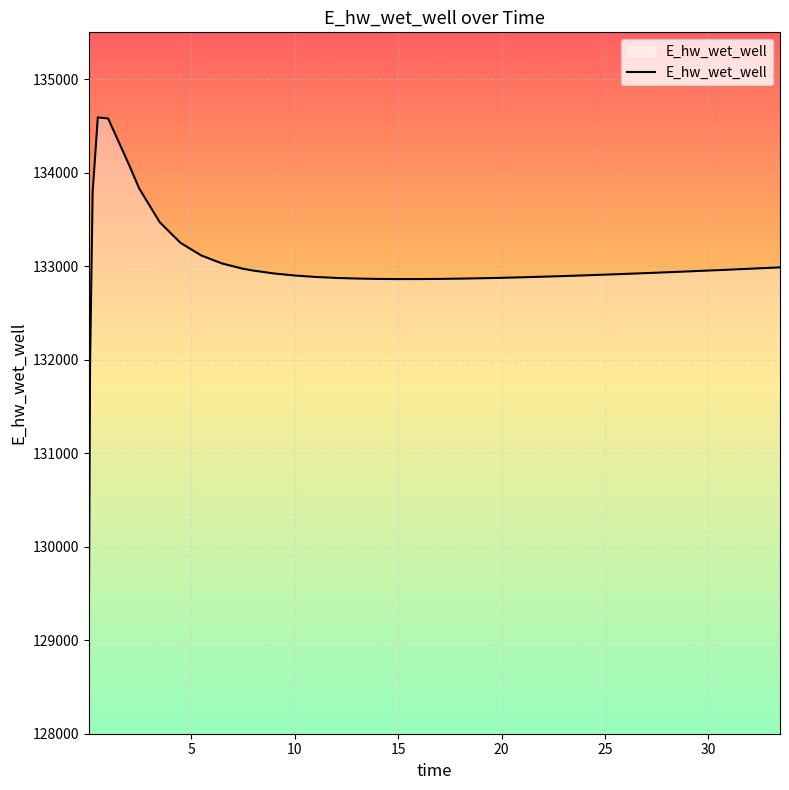

What is the smallest value displayed?

129056.4